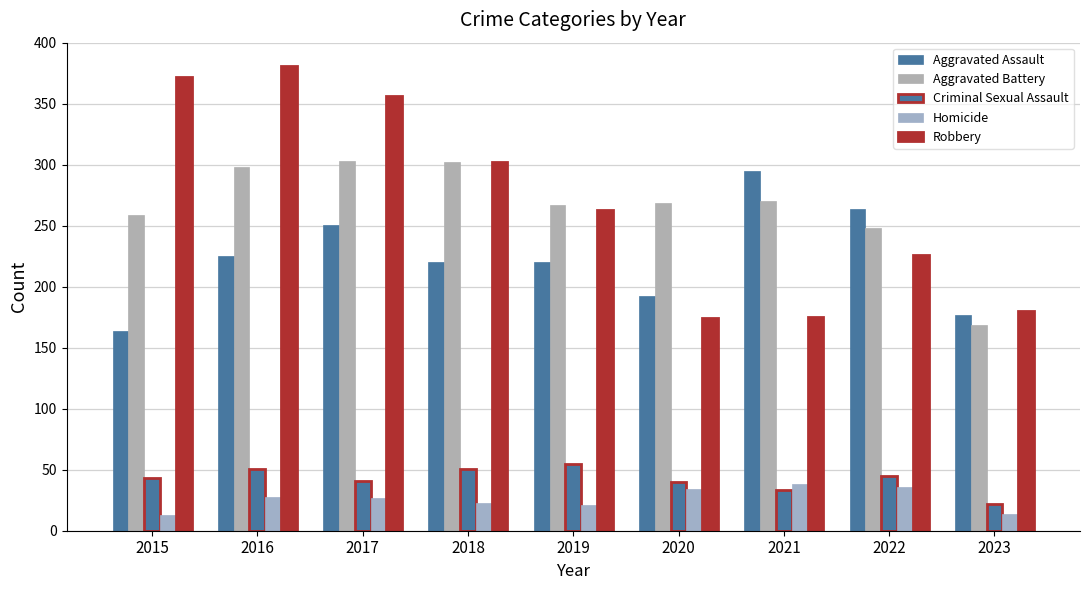

Does the chart contain stacked bars?

No